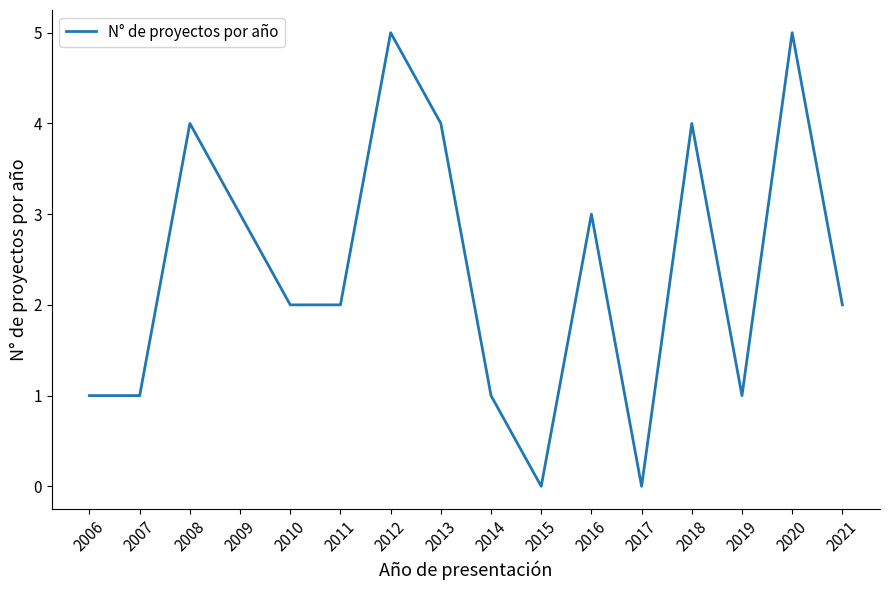

Does the chart have visible grid lines?

No